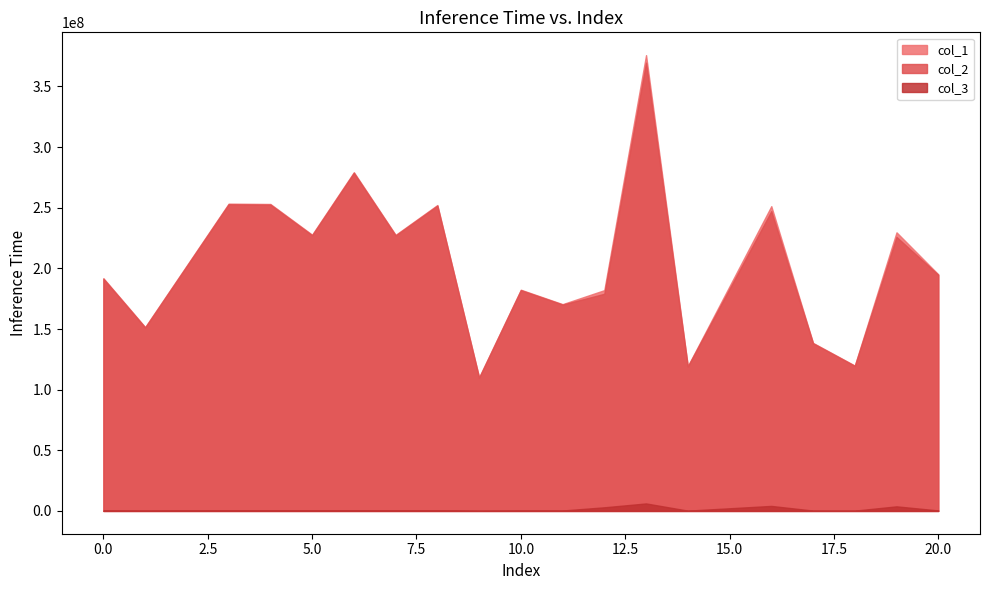

What is the maximum value shown in the chart?

375822395.1